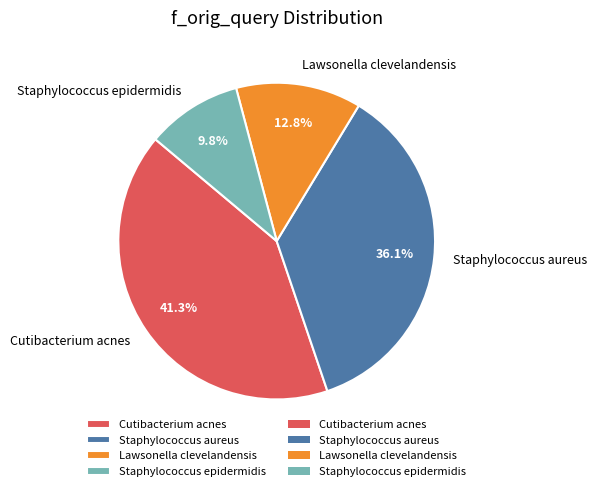

Is it true that Staphylococcus aureus is 24% of the pie?

False